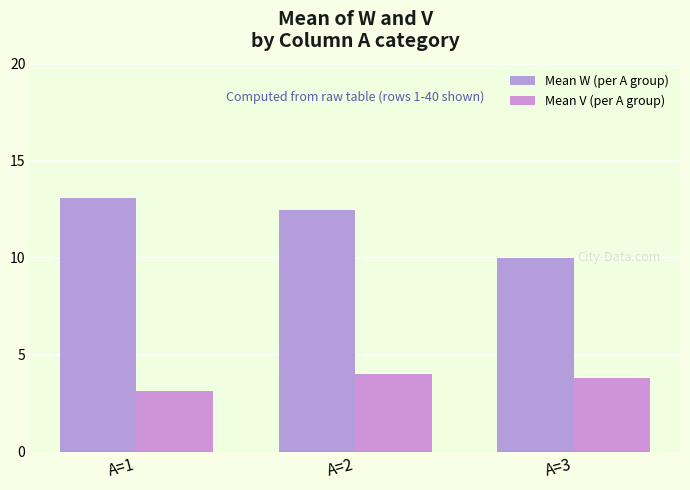

Rank the series by their average value, from lowest to highest.

Mean V (per A group), Mean W (per A group)